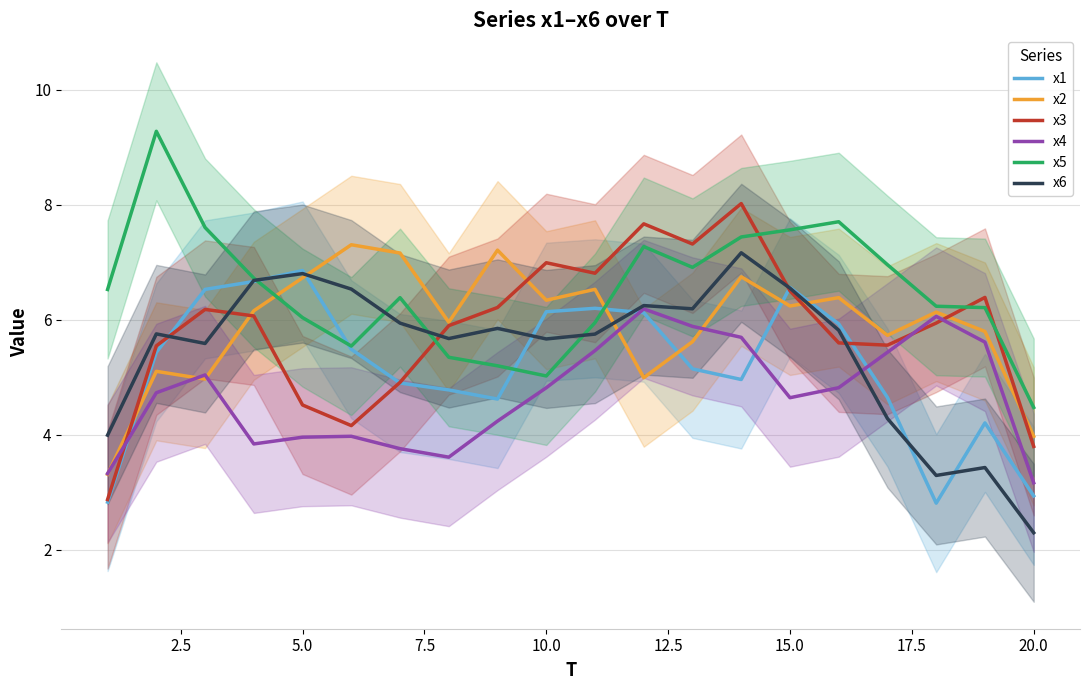

True or false: x4 has a value of 7.1 at 5.0.

False